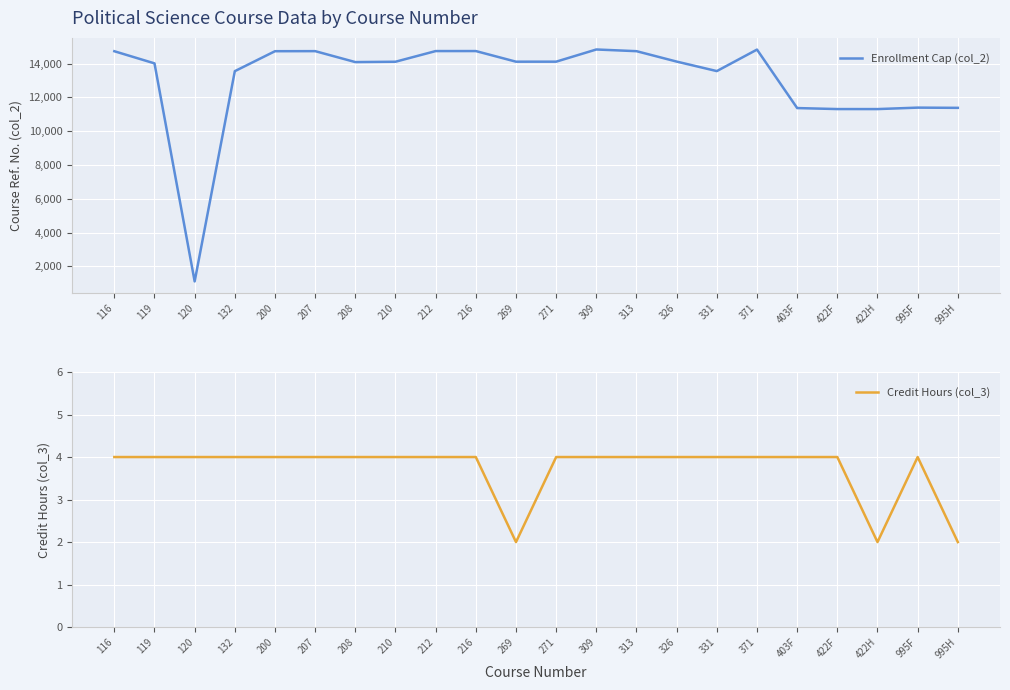

Is it true that Enrollment Cap (col_2) equals 14833 at 309?

True